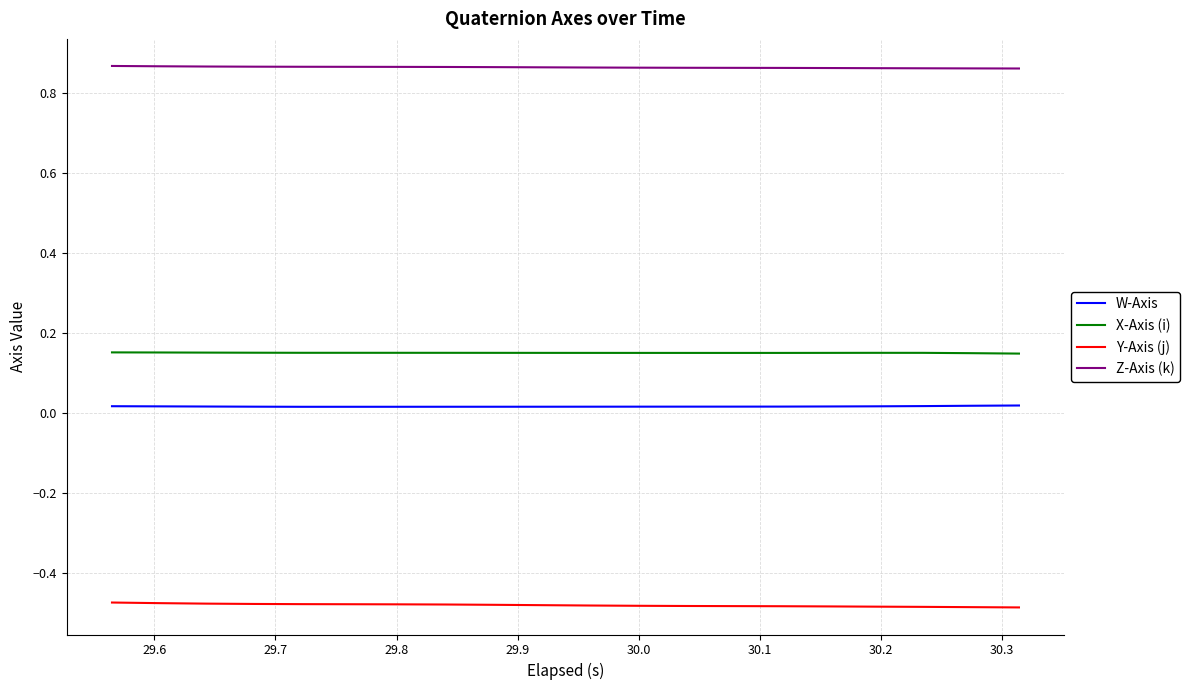

Which series has the largest total across all categories?

Z-Axis (k)